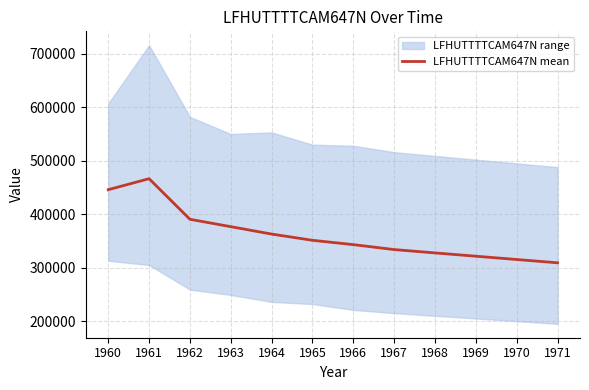

List the labels in order of value, largest first.

1961, 1960, 1962, 1963, 1964, 1965, 1966, 1967, 1968, 1969, 1970, 1971